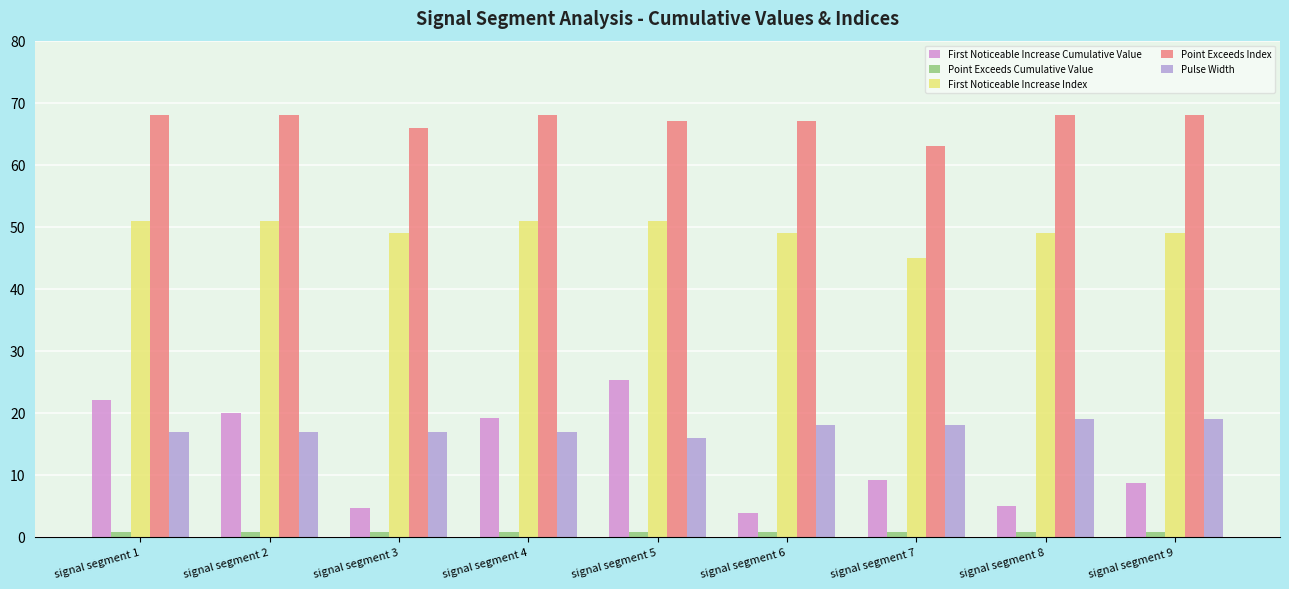

Which series has the largest range (max minus min)?

First Noticeable Increase Cumulative Value